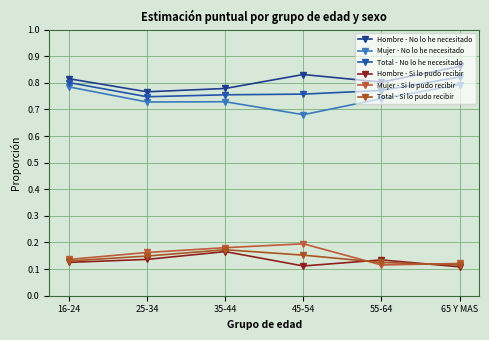

What is the difference between the maximum and second lowest values in the Total - No lo he necesitado series?

0.1